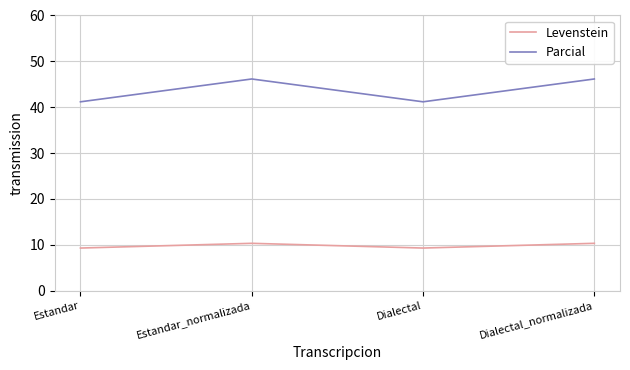

Which series has the widest spread of values?

Parcial